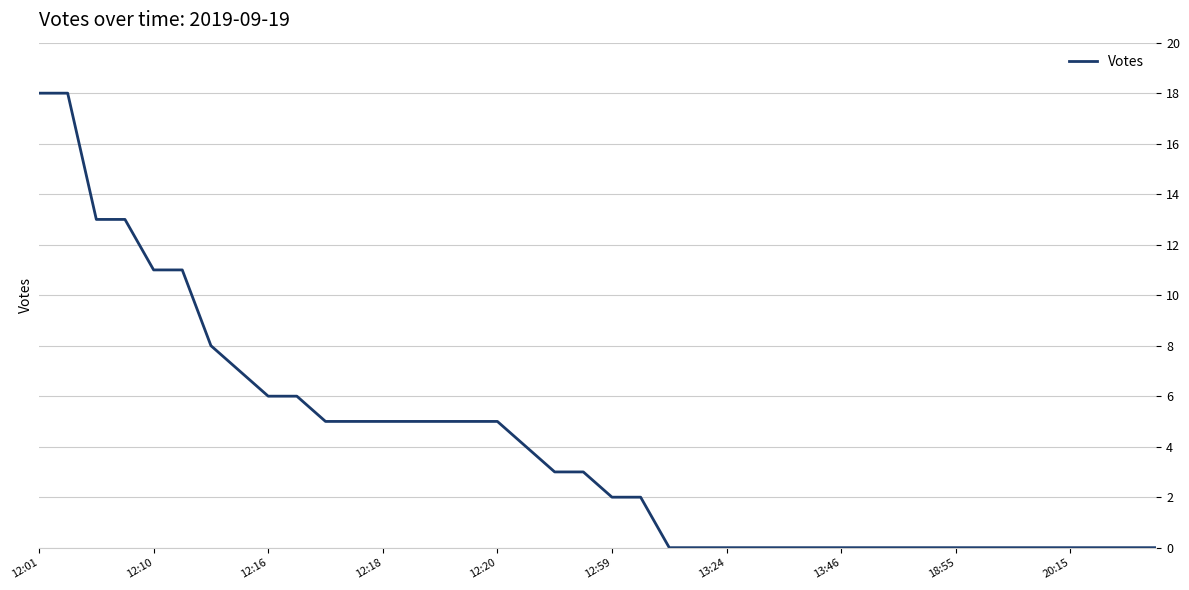

What is the difference between the maximum and minimum values?

18